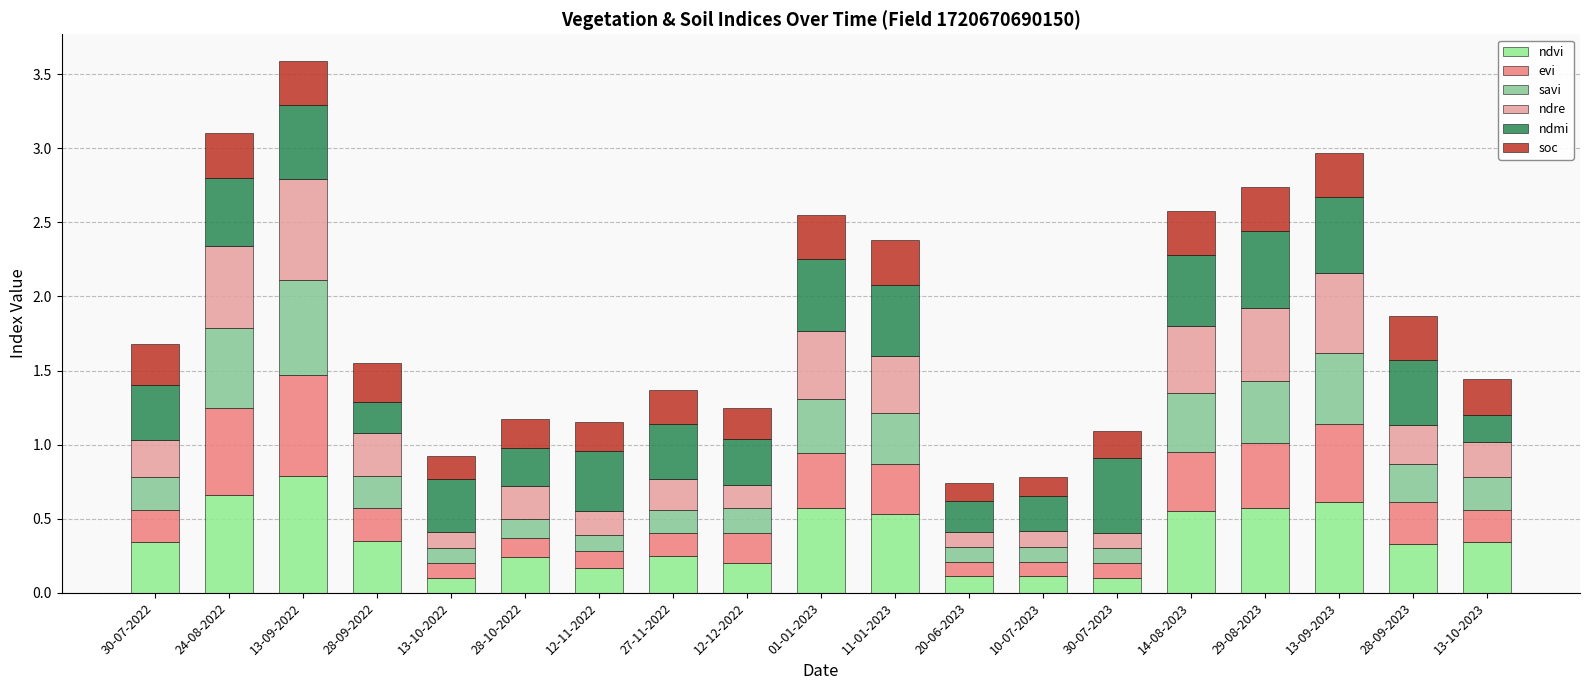

How many distinct data groups are displayed?

6